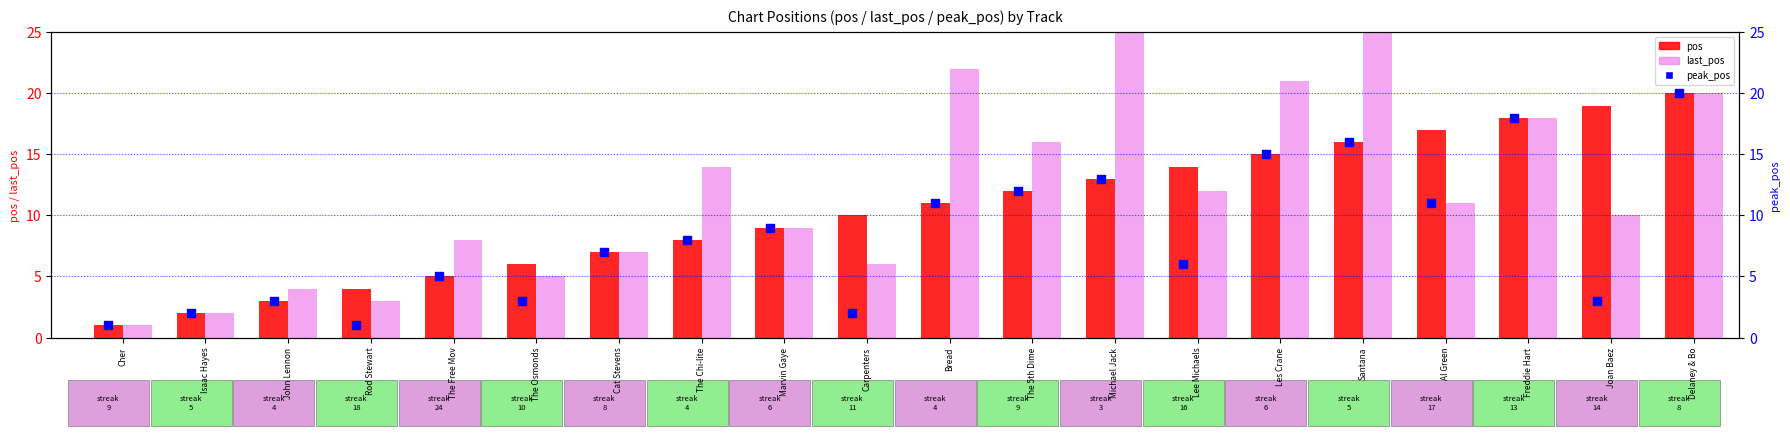

What is the total value across all series at John Lennon?

10